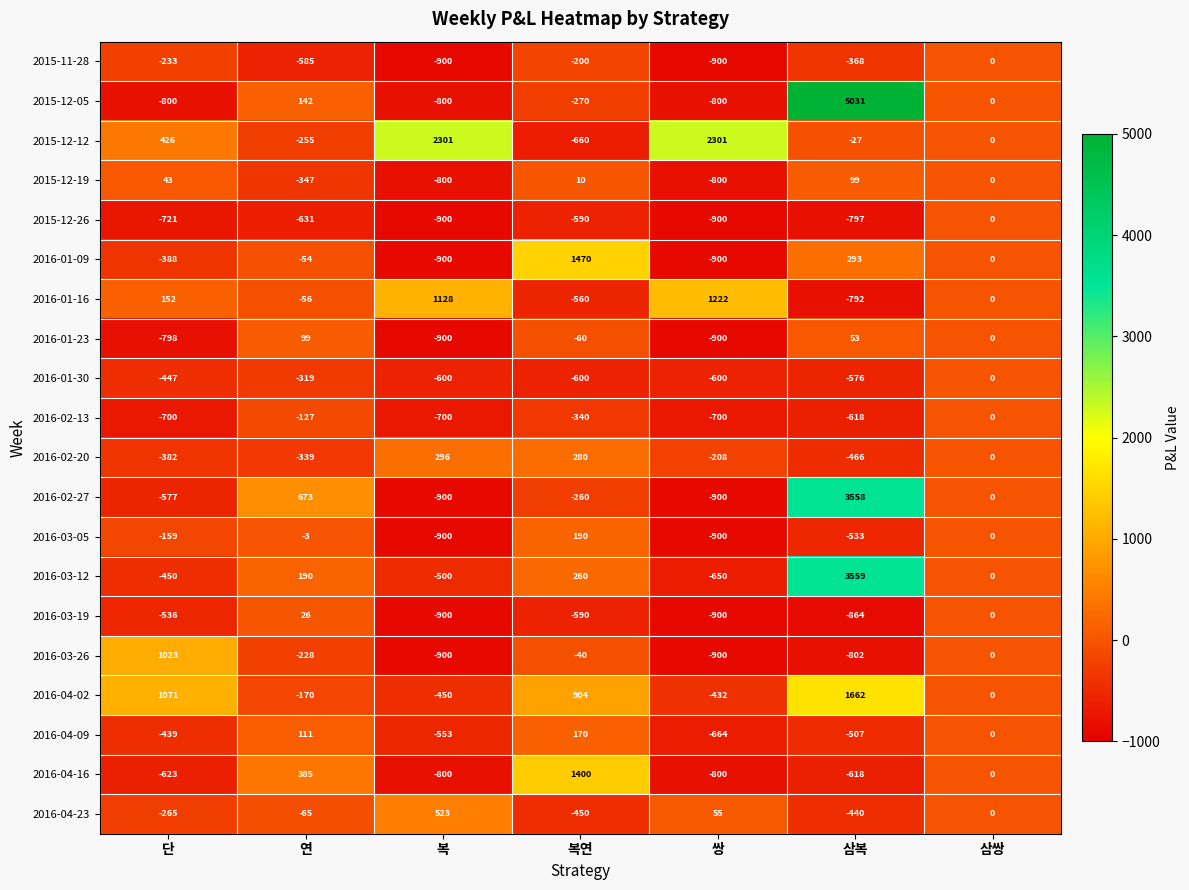

How many categories are shown in the chart?

7